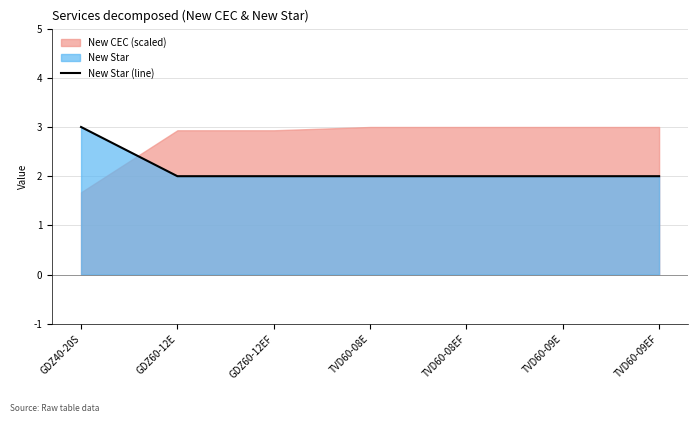

How many lines are shown in the chart?

1